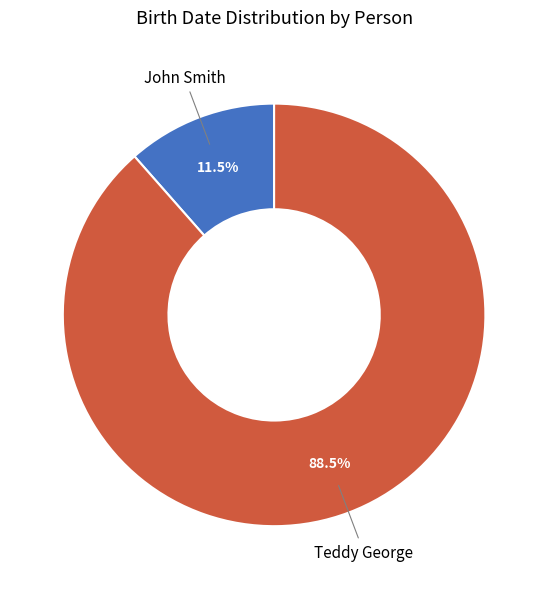

What percentage is NOT represented by John Smith?

88.5%